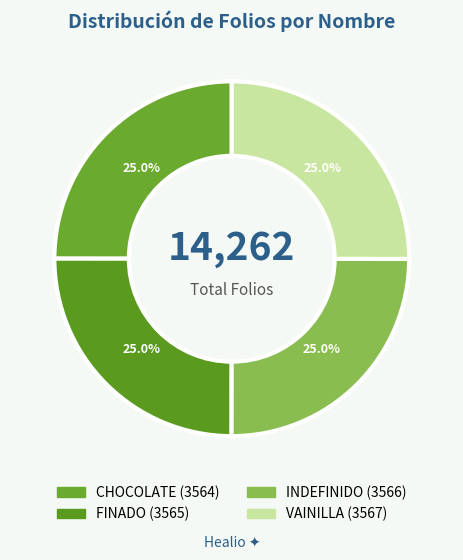

The CHOCOLATE slice represents 38% of the pie. True or false?

False